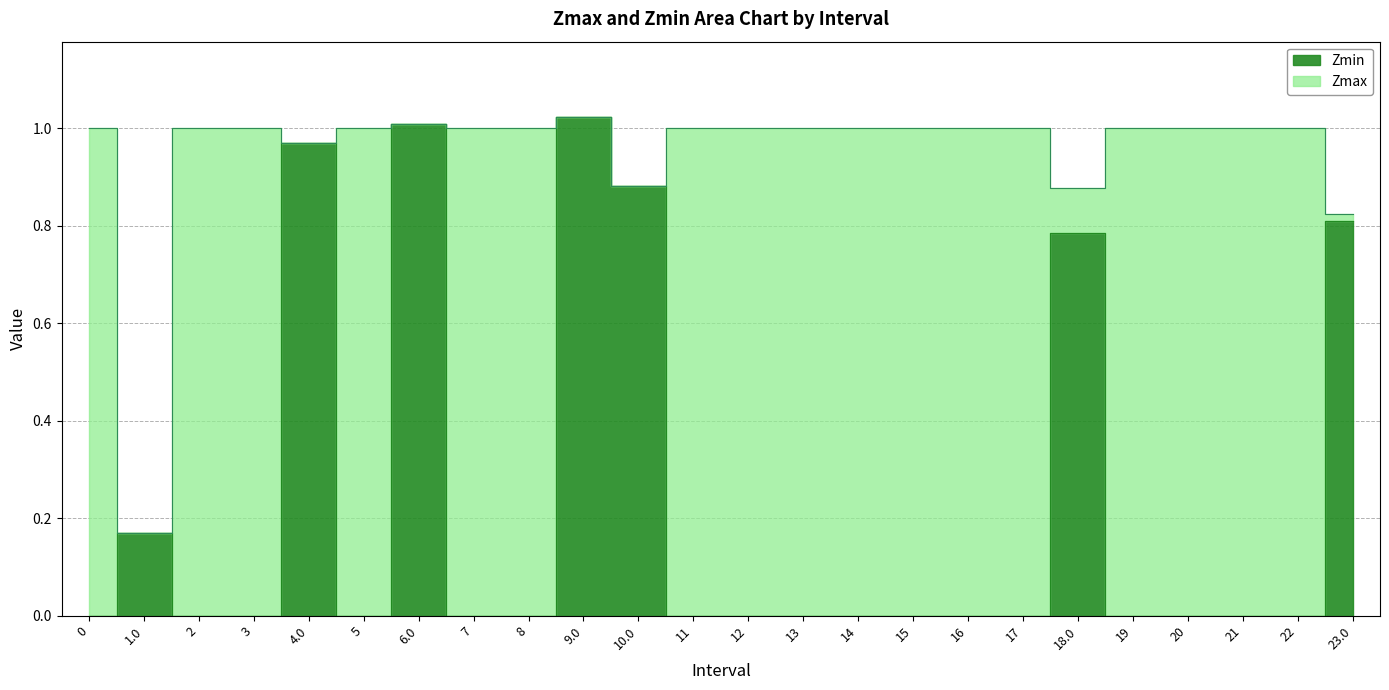

How many data points does each series have?

24